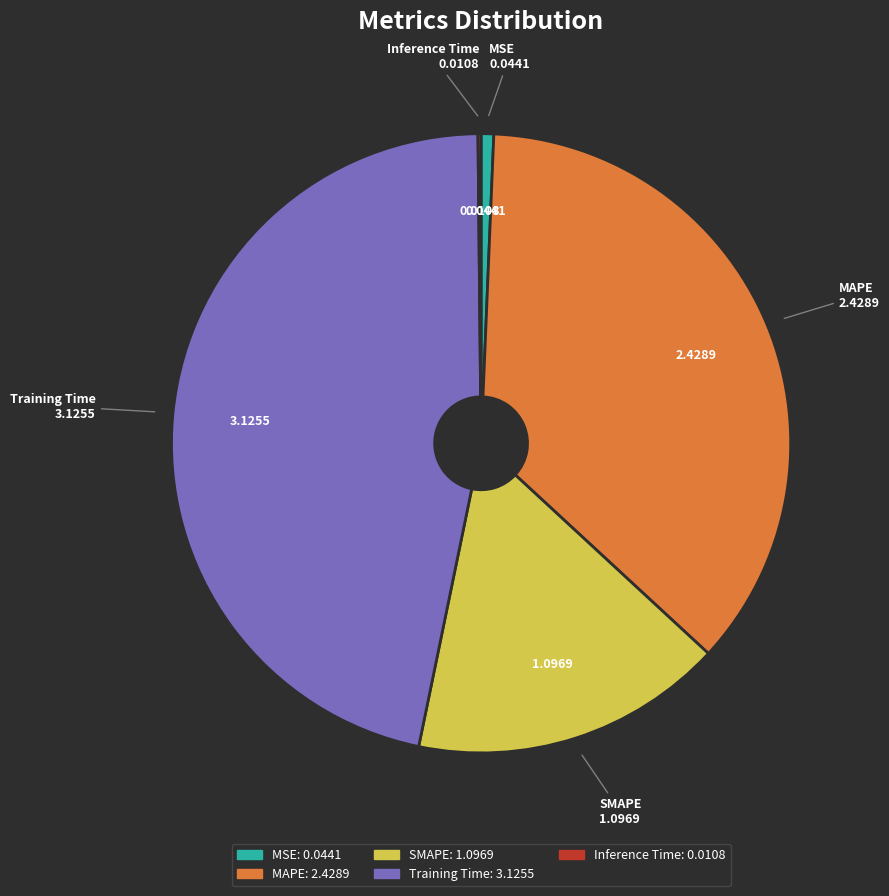

Between Training Time and MAPE, which is larger?

Training Time